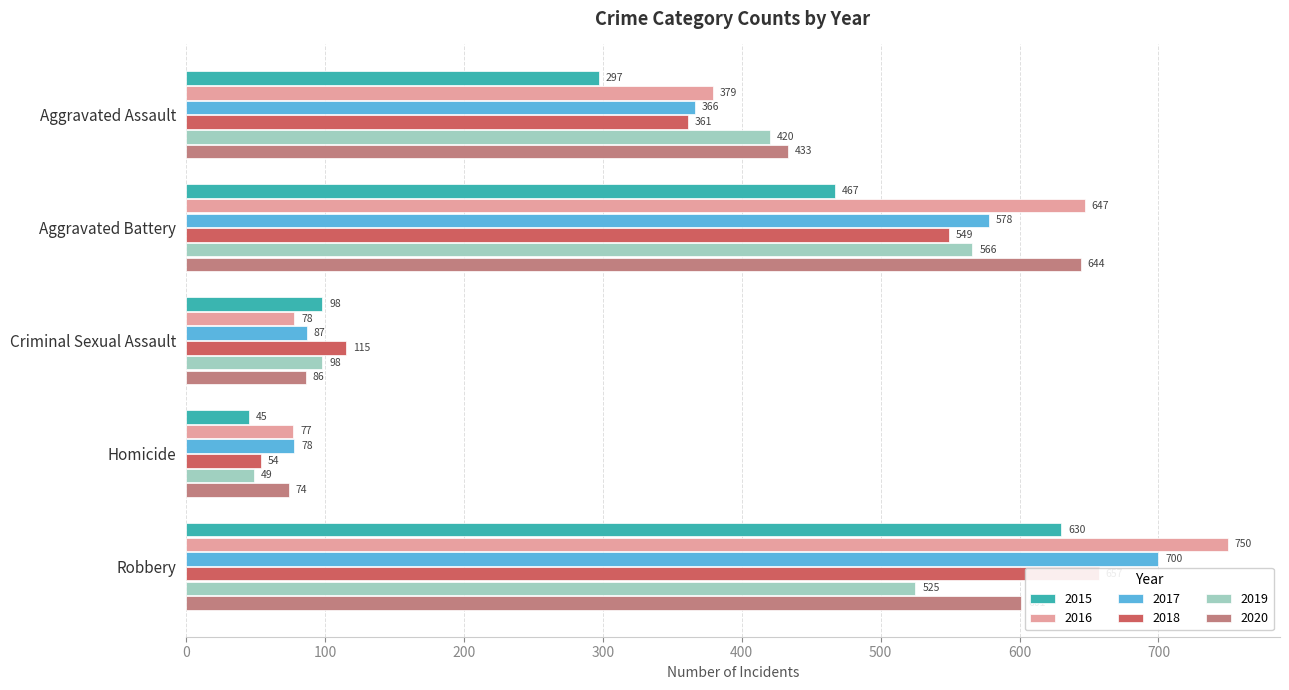

What is the difference between the 2019 values at Criminal Sexual Assault and Homicide?

49